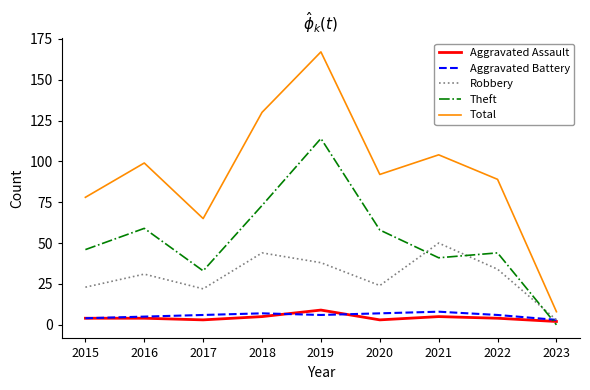

Which category has the highest value in the Theft series?

2019